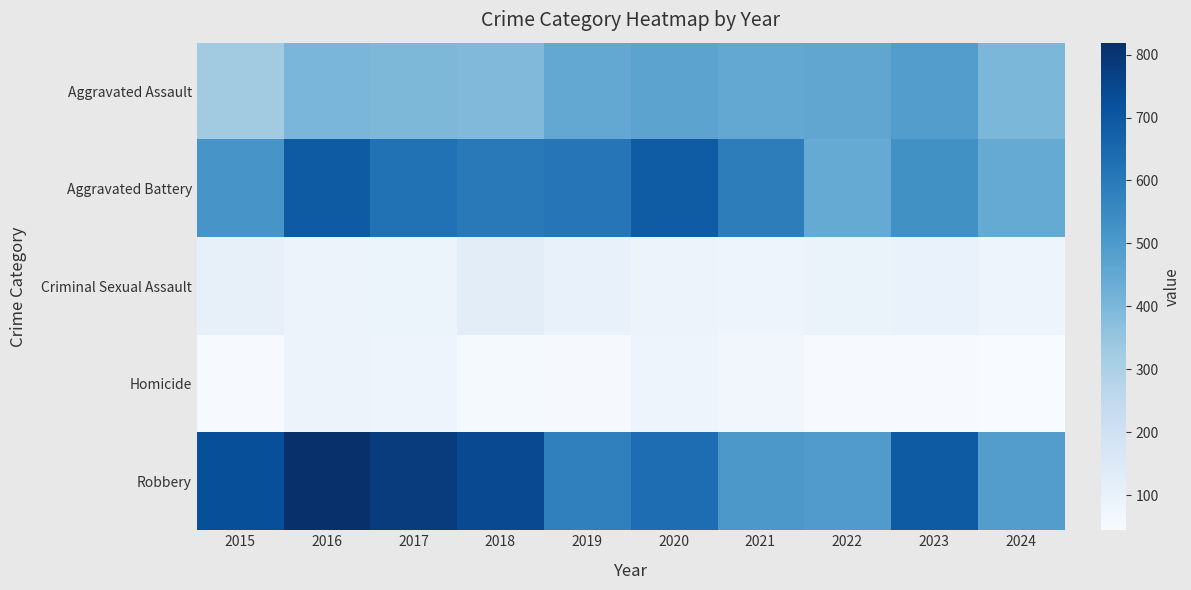

Which series has the largest total across all categories?

Robbery